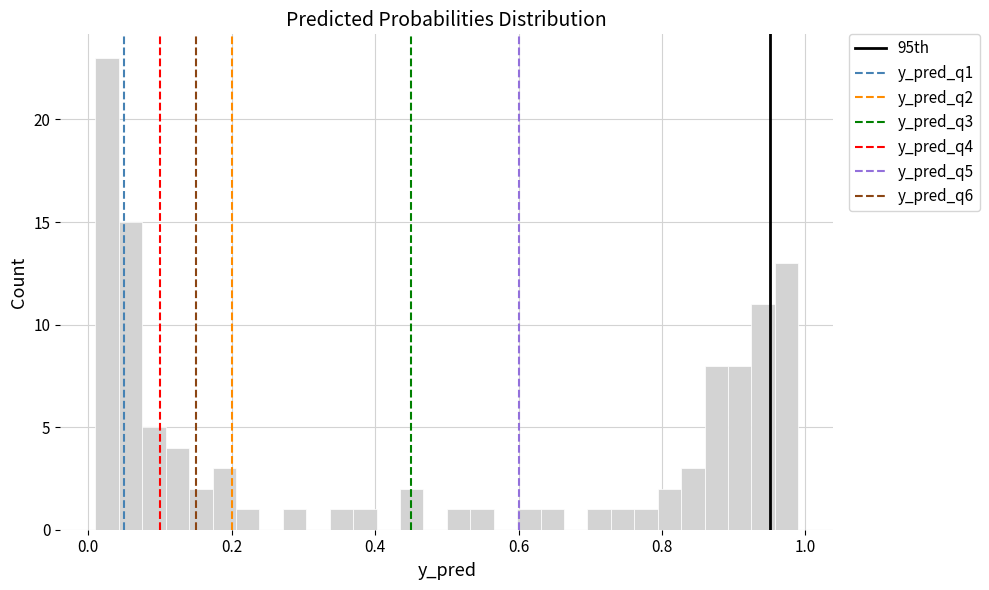

Around what value on the x-axis is the tallest bar? Give the approximate position of its centre, as read against the axis.

0.02